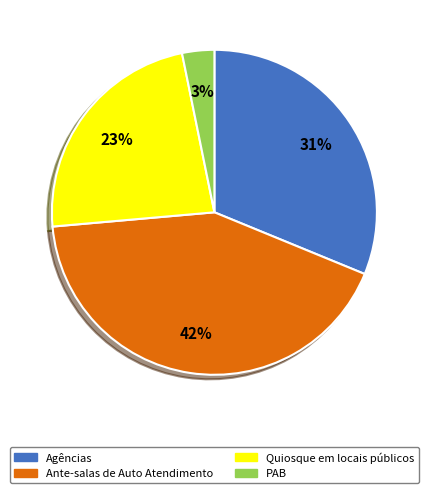

Does any single category account for the majority?

No